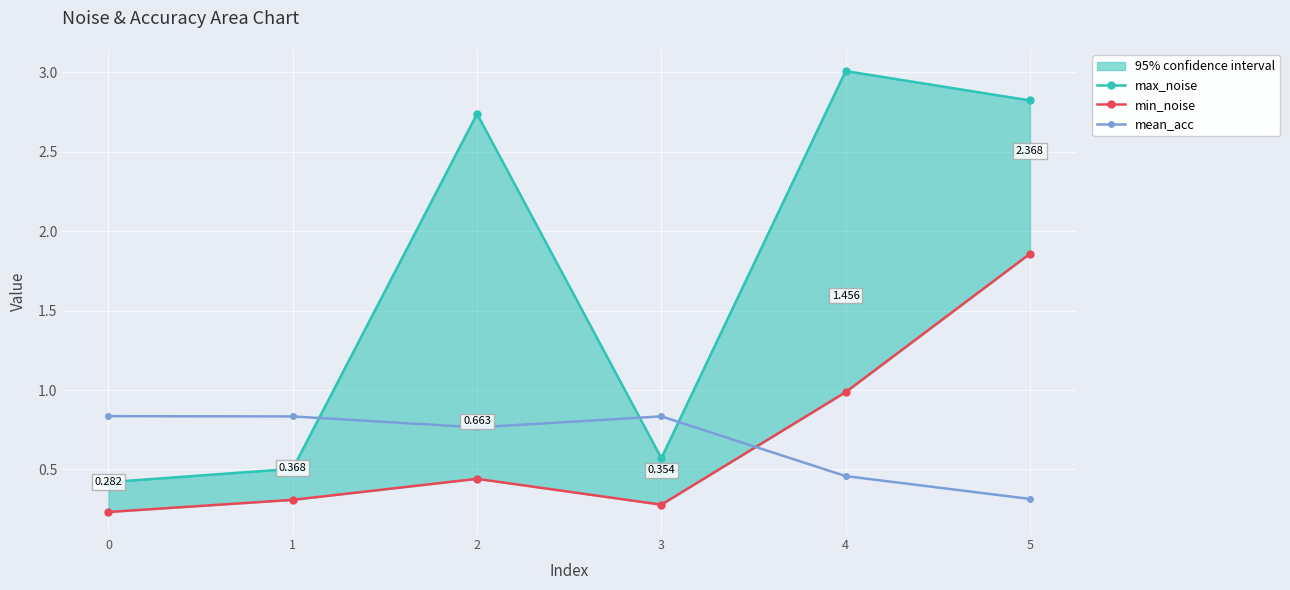

At which label is min_noise closest to 1?

4